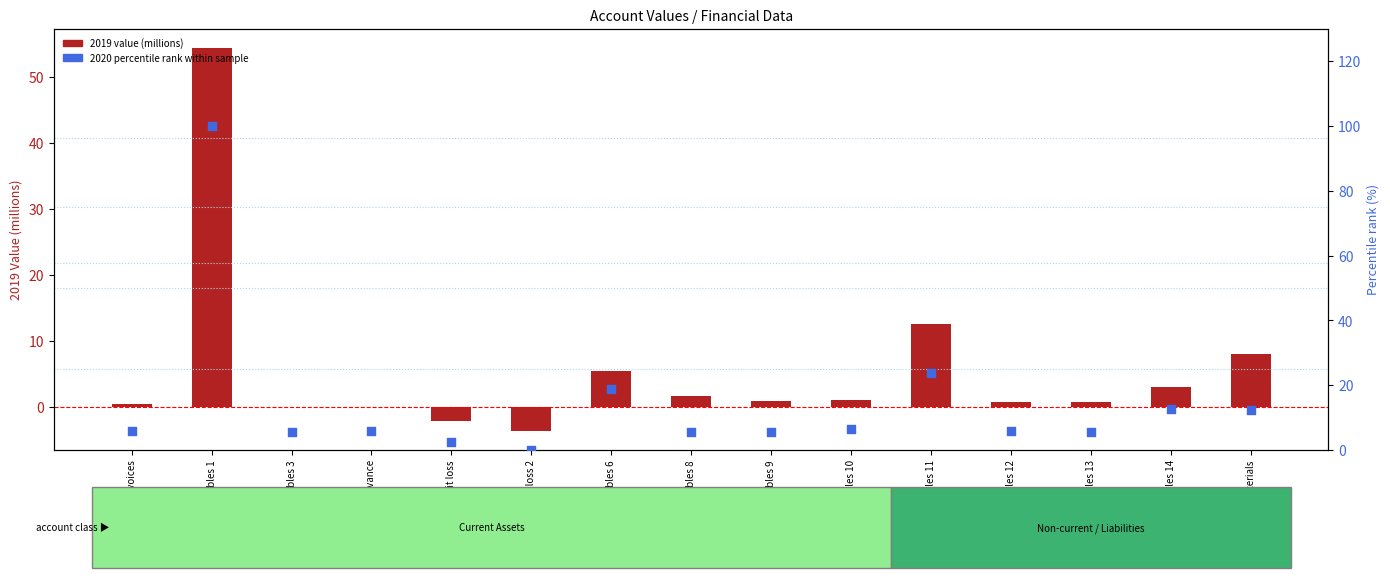

Which series has the largest total across all categories?

2020 percentile rank within sample